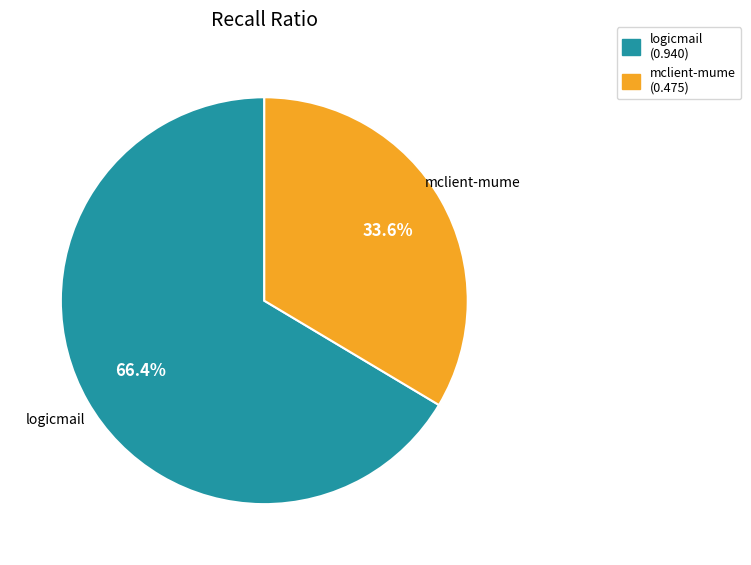

Does any single category account for the majority?

Yes